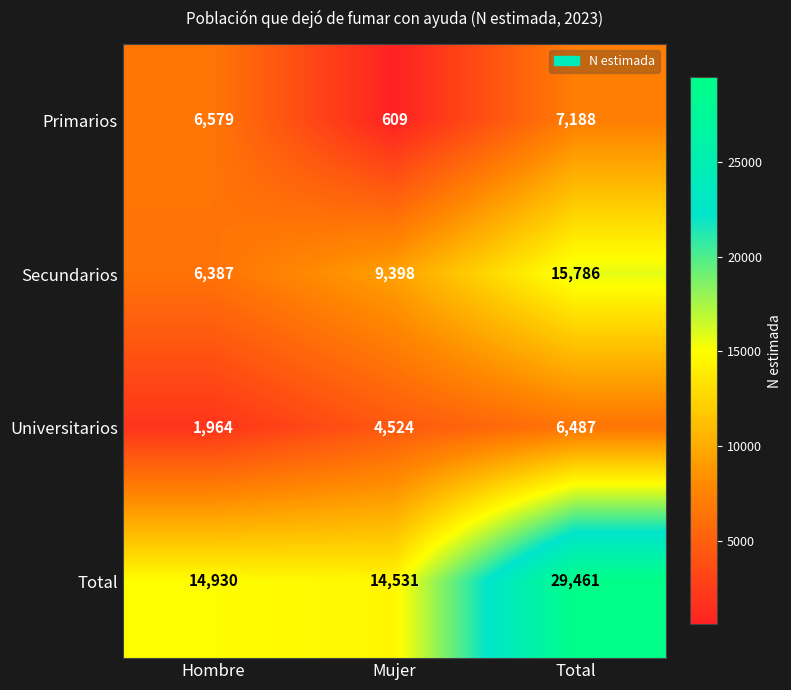

At which category does the chart reach its minimum across all series?

Mujer